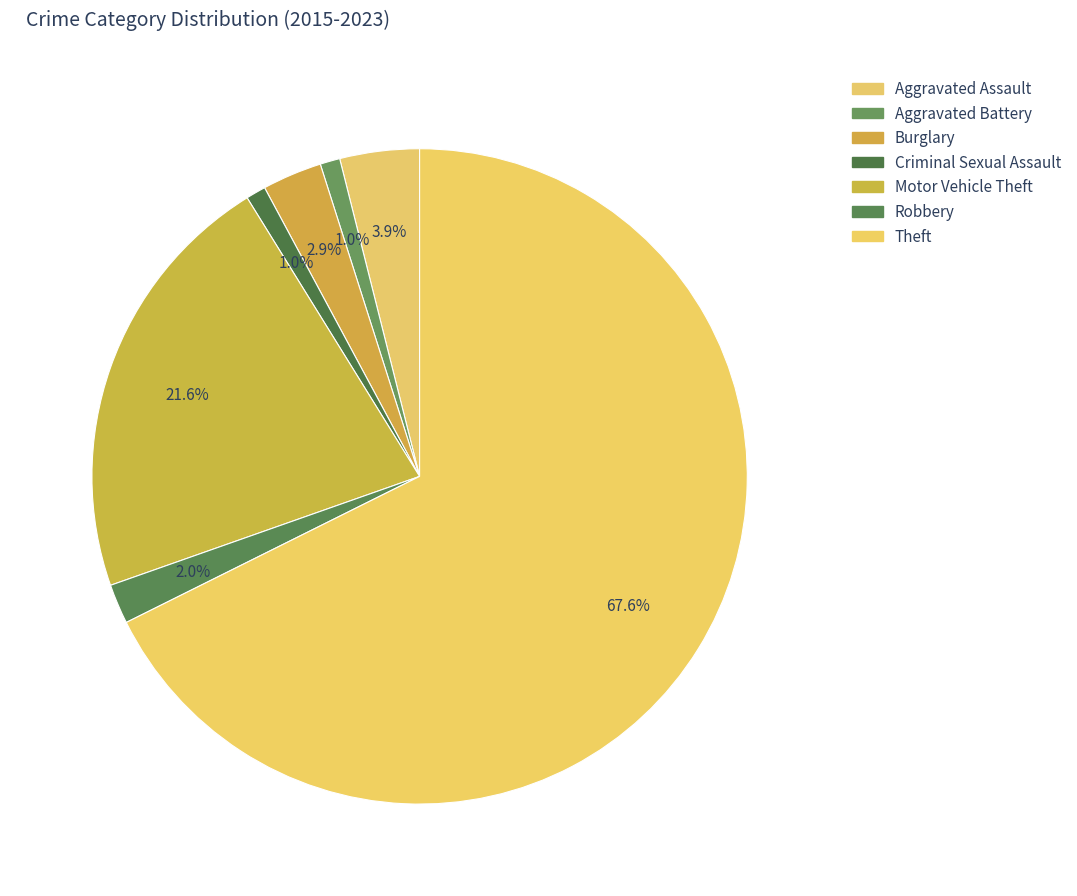

Which slice is the smallest?

Aggravated Battery